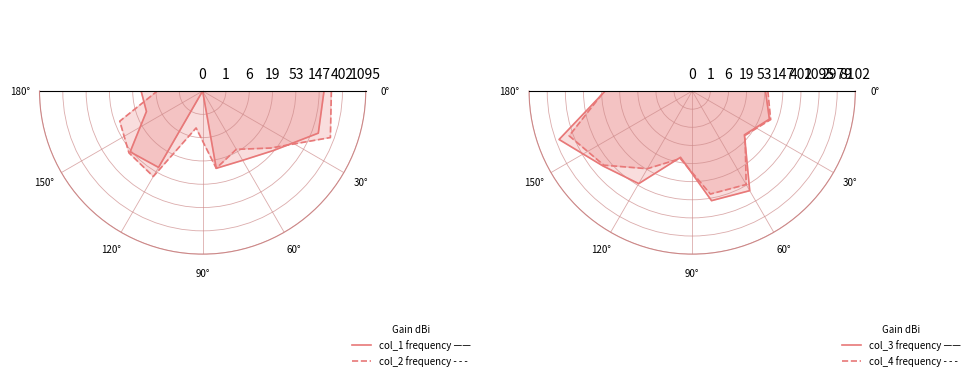

In col_2 frequency - - -, how many points are lower than both neighbors (excluding endpoints)?

2